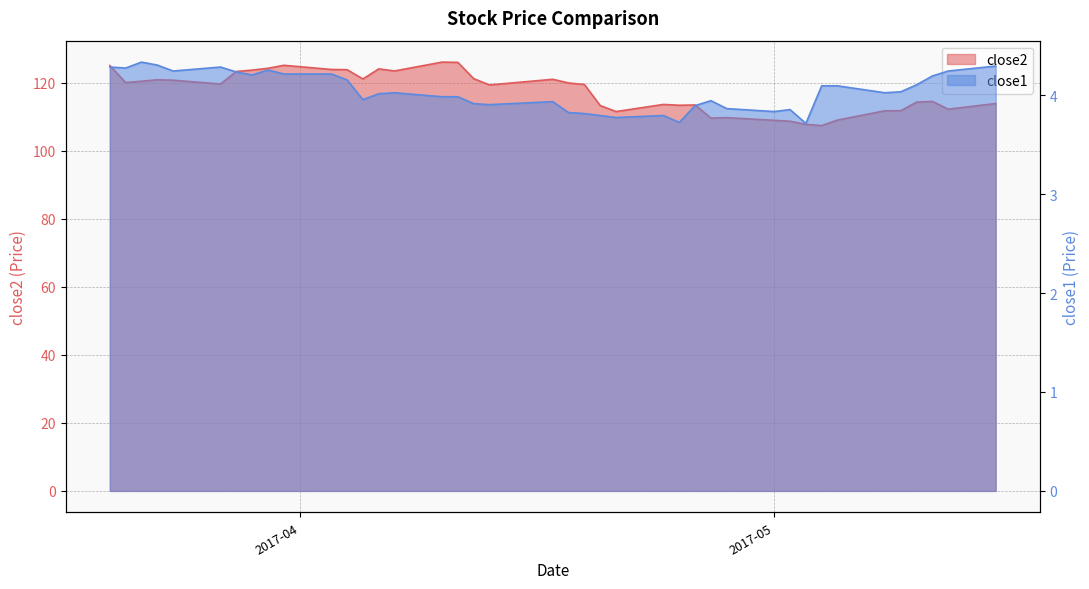

At which category does close2 reach its first local peak?

2017-03-23